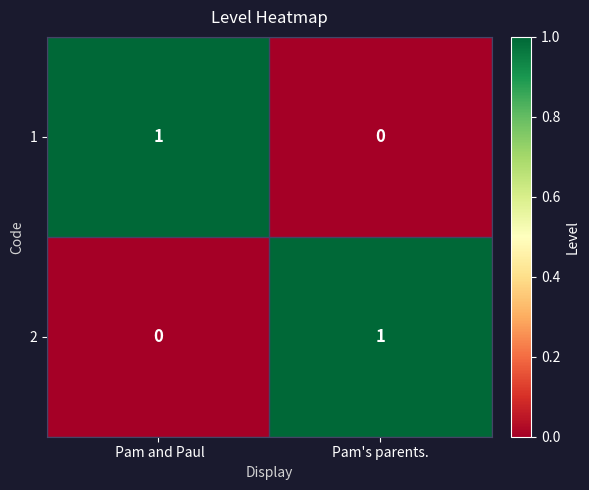

Reading left to right, what are all the values shown in this chart?

1: 1	0
2: 0	1